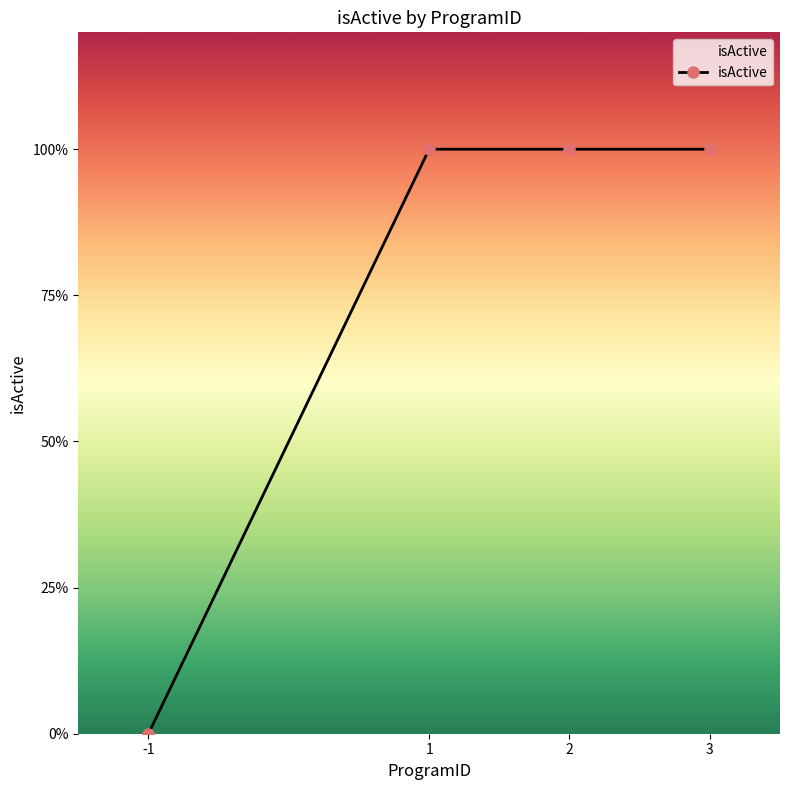

List the labels in order of value, largest first.

1, 2, 3, -1